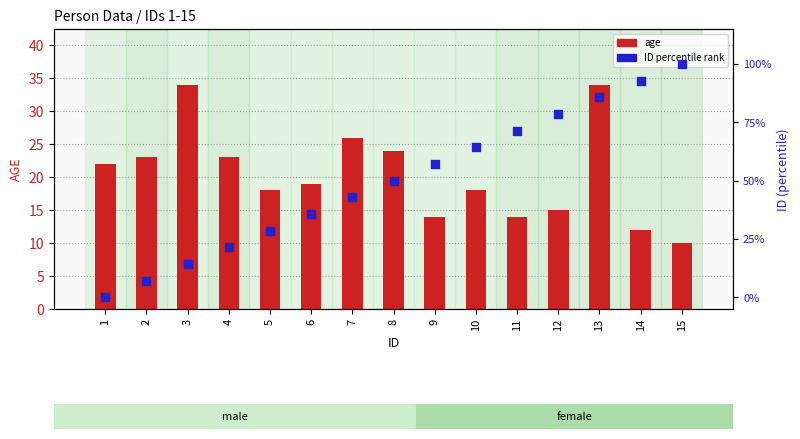

At which category is the sum across all series the highest?

13